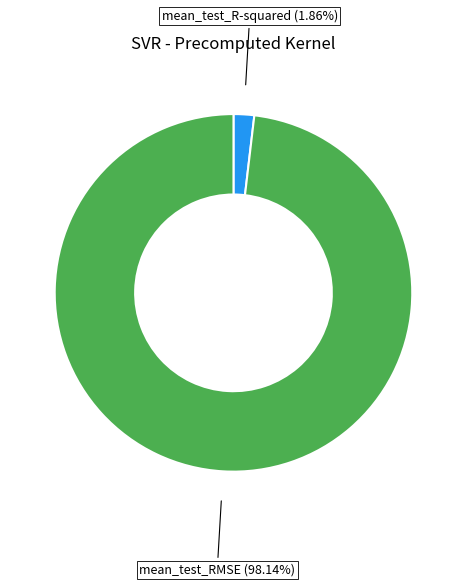

Rank the categories by value from highest to lowest.

mean_test_RMSE, mean_test_R-squared